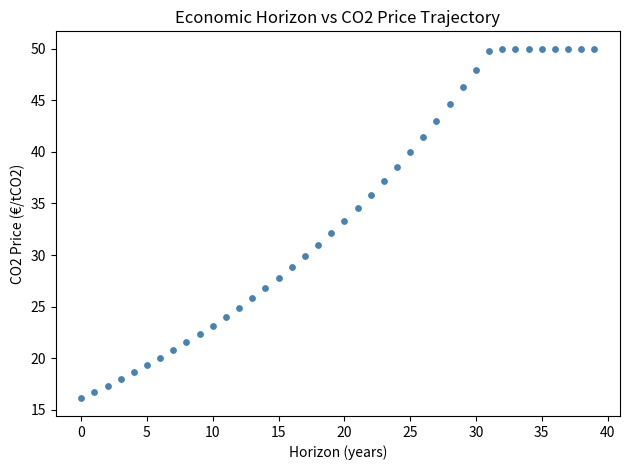

What is the range of Y values (max minus min)?

33.9